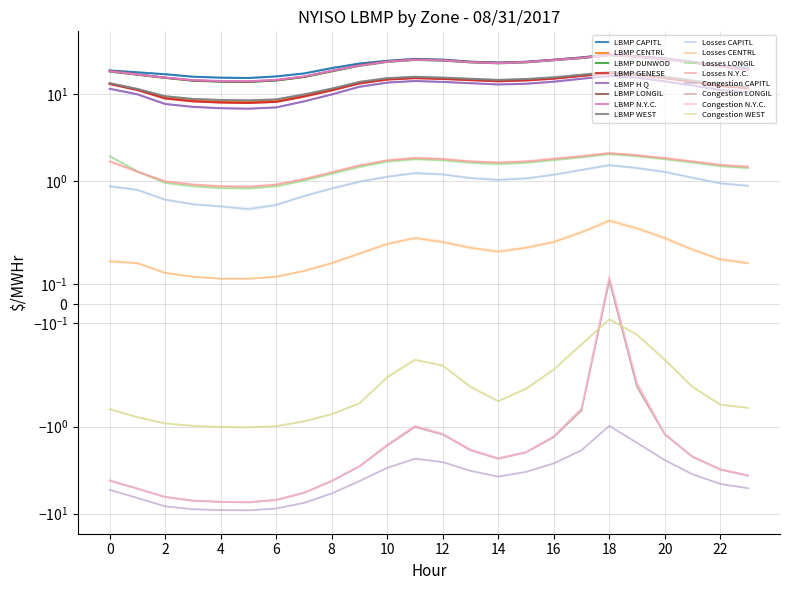

At 12, list the series in order from largest to smallest.

LBMP ($/MWHr), Marginal Cost Losses ($/MWHr), Marginal Cost Congestion ($/MWHr)